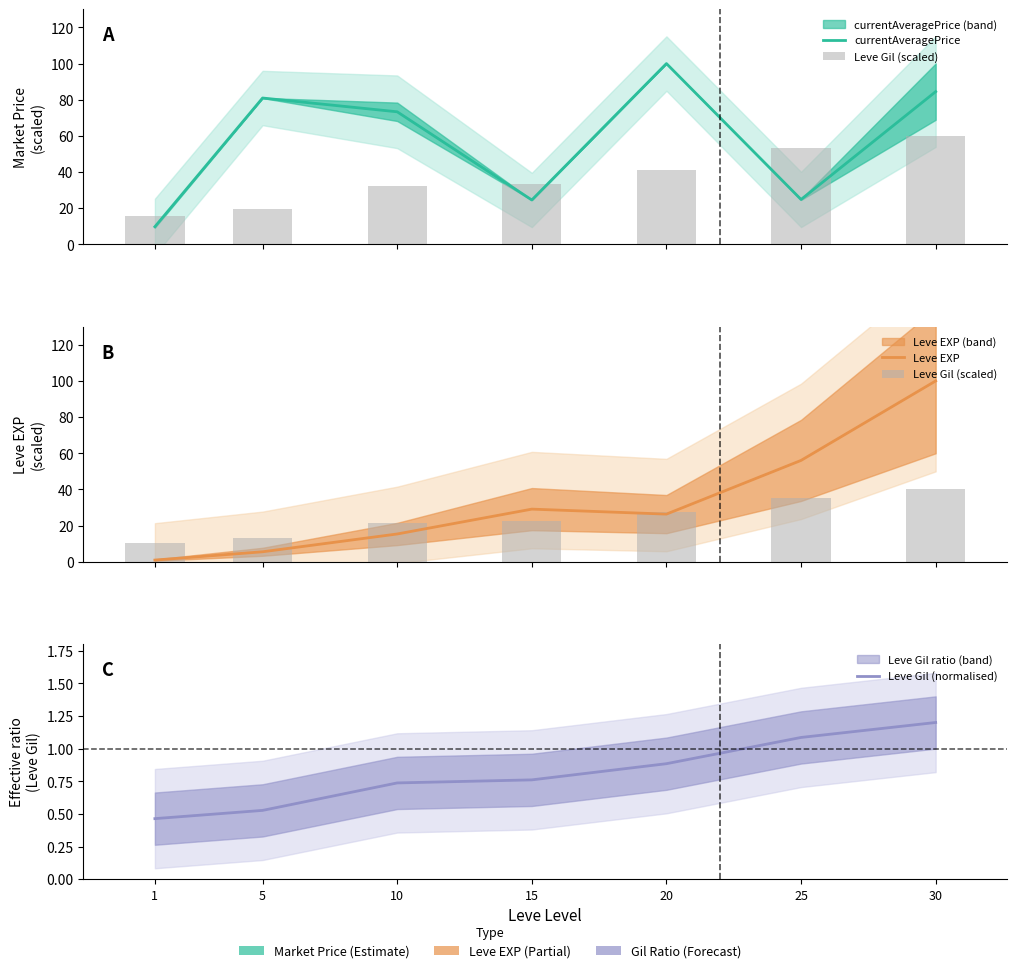

Between 10 and 30, which is larger?

30